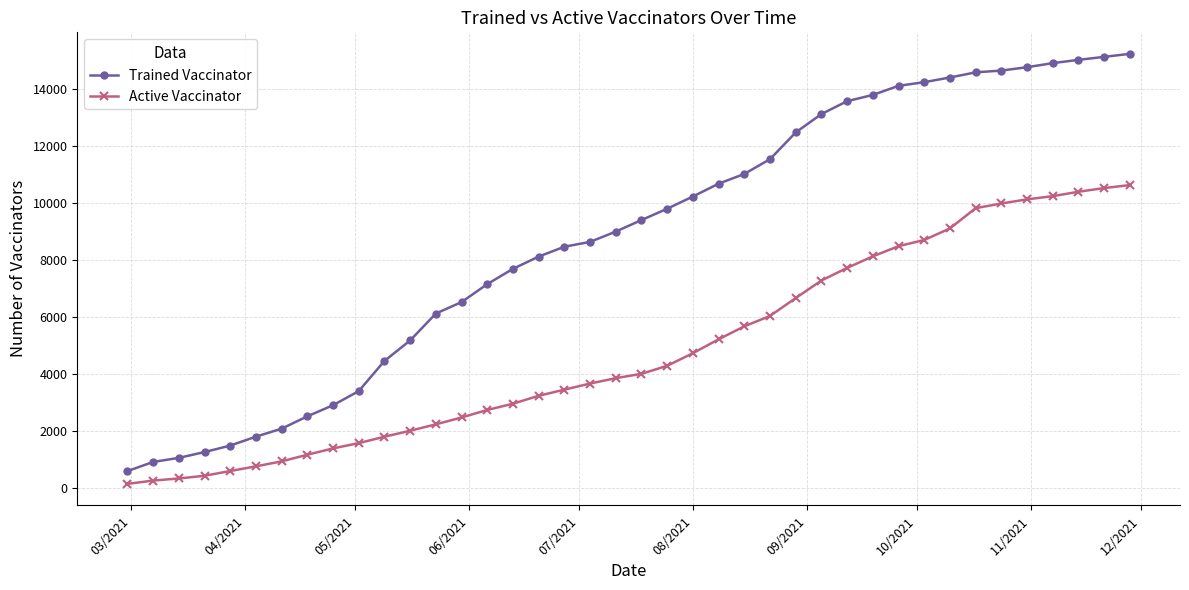

What are all the series names shown in the legend?

Trained Vaccinator, Active Vaccinator